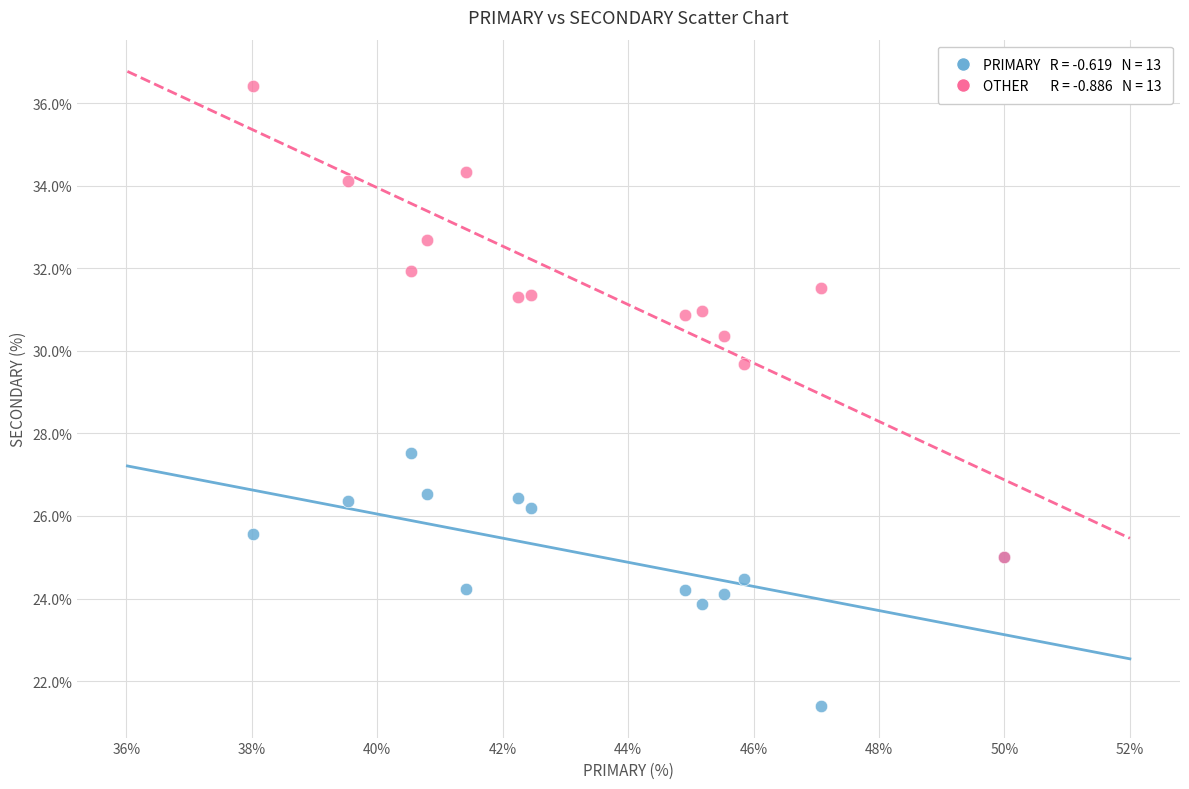

Across all series, what Y value is closest to 28?

27.5